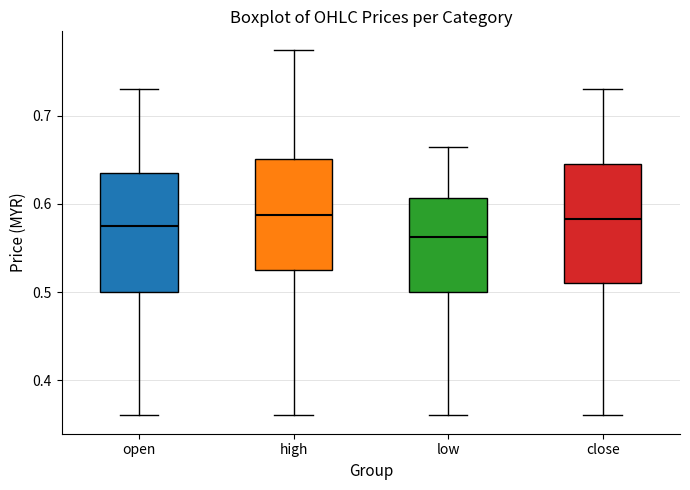

Reading left to right, read every box against the y-axis: the position of its median line, the range the box covers, and the ends of its whiskers. The values are not printed on the chart, so give them approximately, as read against the axis.

open: median 0.58, box 0.50 to 0.64, whiskers 0.36 to 0.73
high: median 0.59, box 0.53 to 0.65, whiskers 0.36 to 0.78
low: median 0.56, box 0.50 to 0.61, whiskers 0.36 to 0.67
close: median 0.58, box 0.51 to 0.65, whiskers 0.36 to 0.73